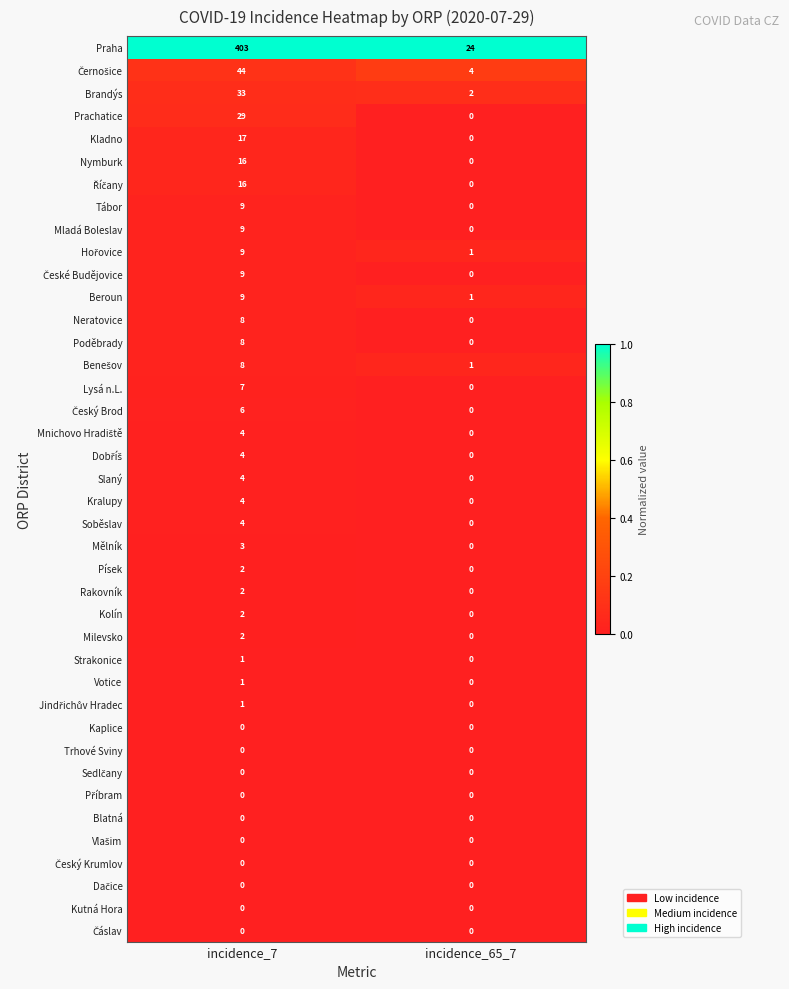

Which series has the largest range (max minus min)?

Praha